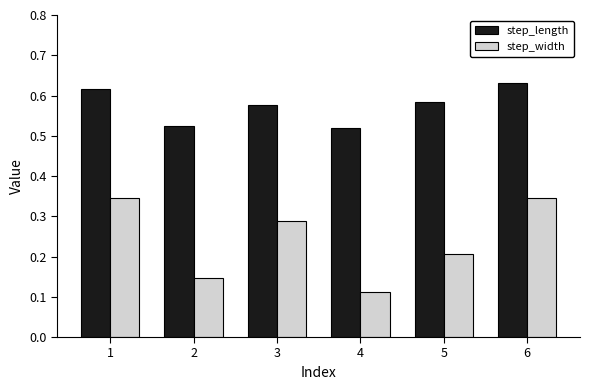

Which series has the largest total across all categories?

step_length